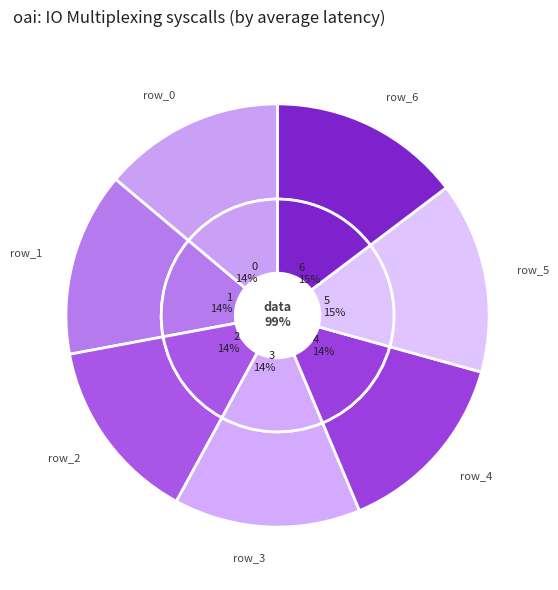

Is it true that 2 is 24% of the pie?

False